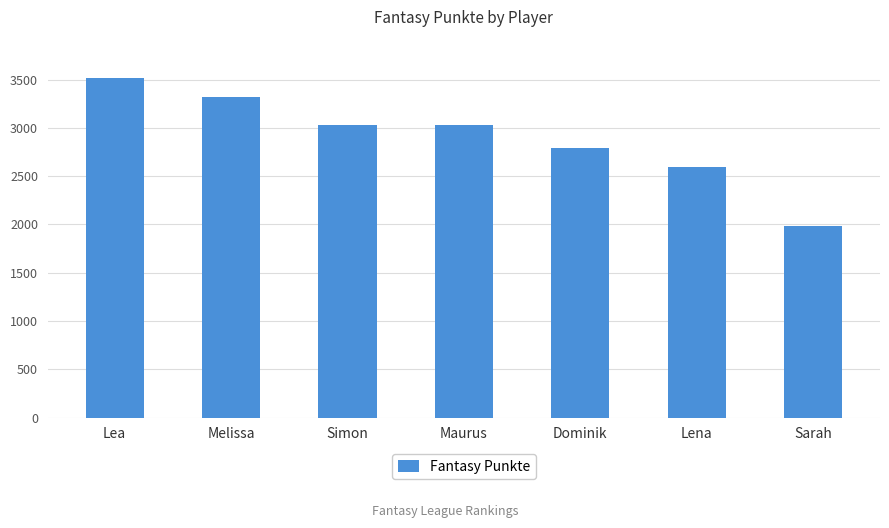

What is the maximum value shown in the chart?

3520